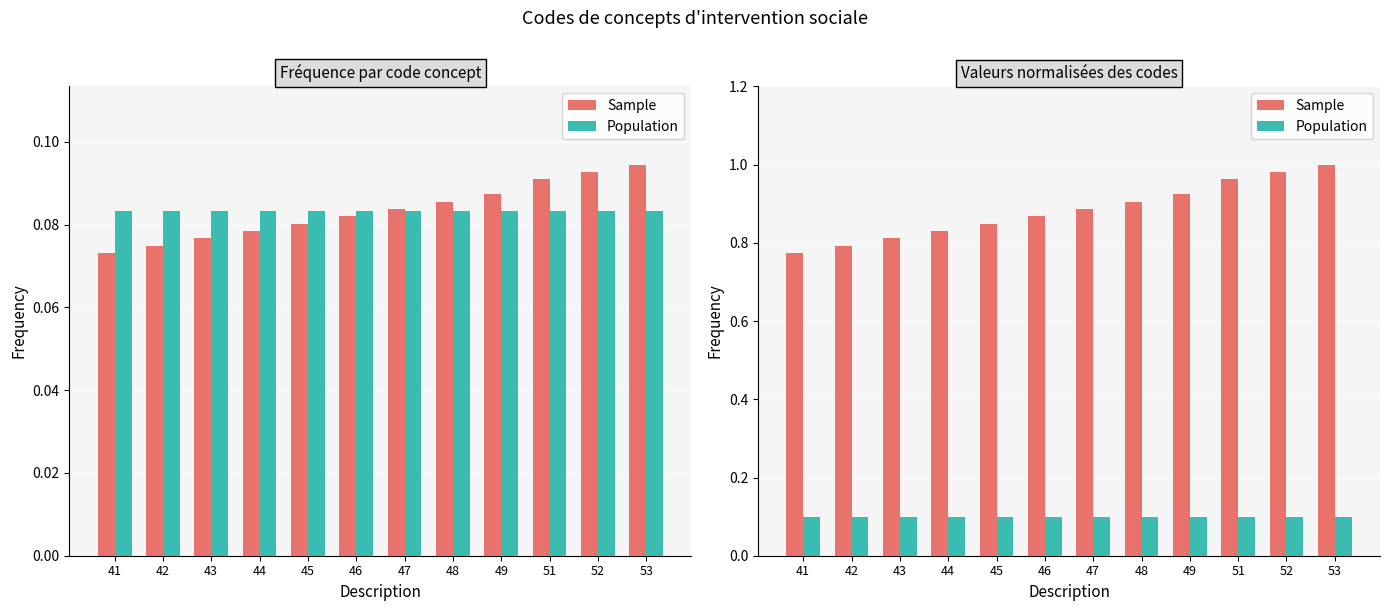

Are the bars horizontal?

No